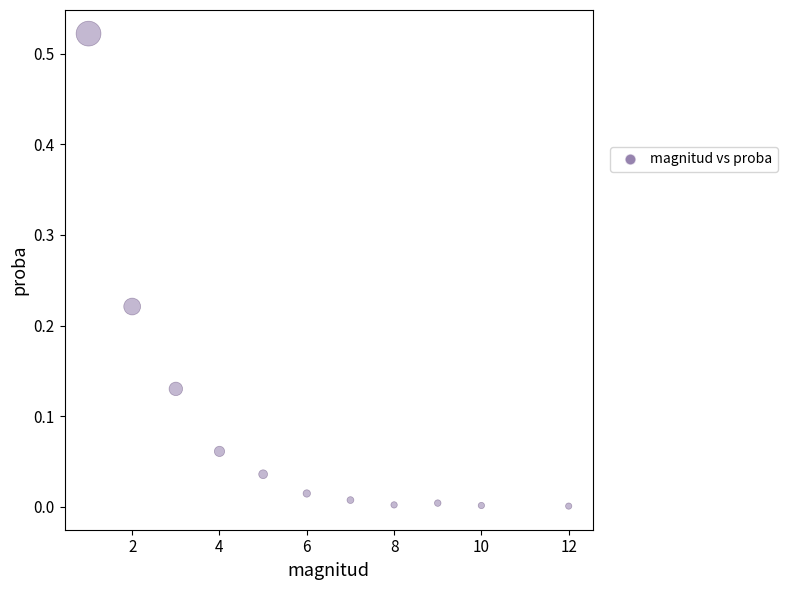

What is the range of X values (max minus min)?

11.0